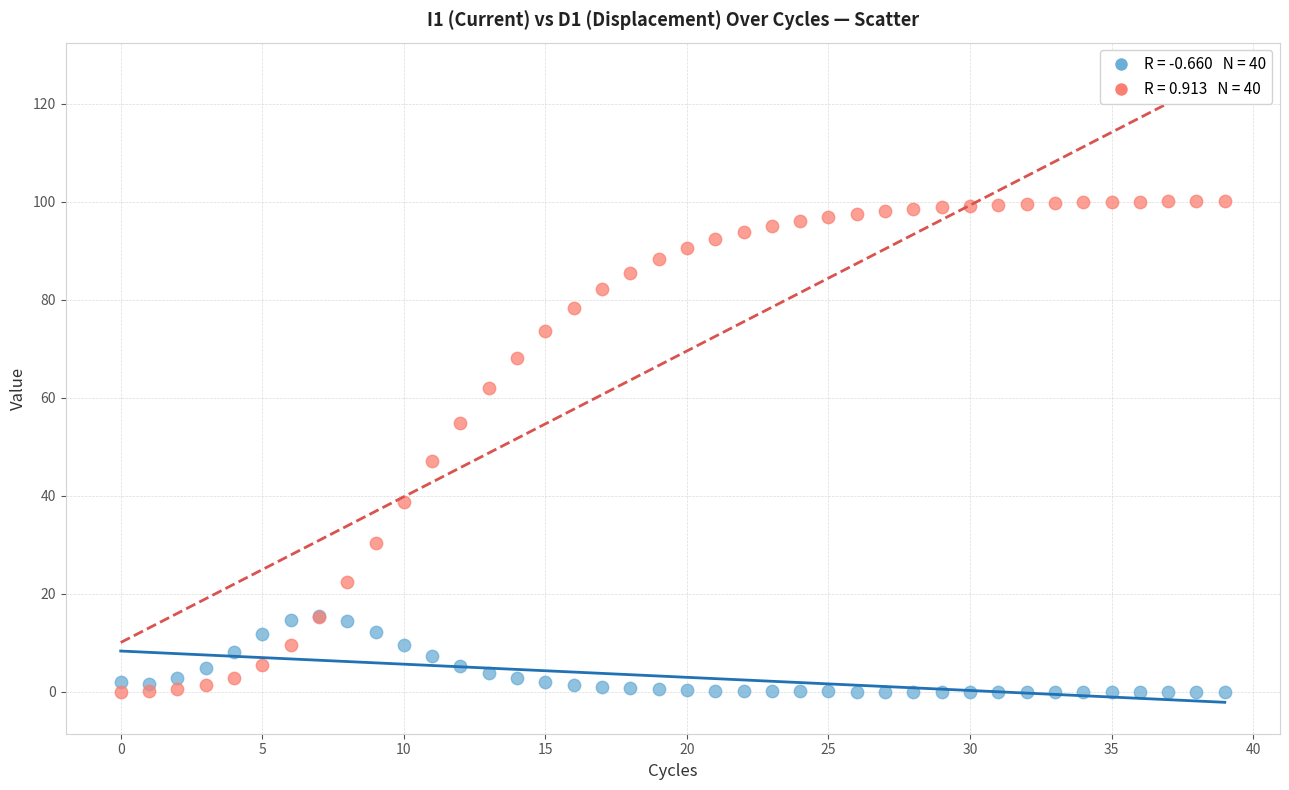

Across all series, what Y value is closest to 50?

47.1